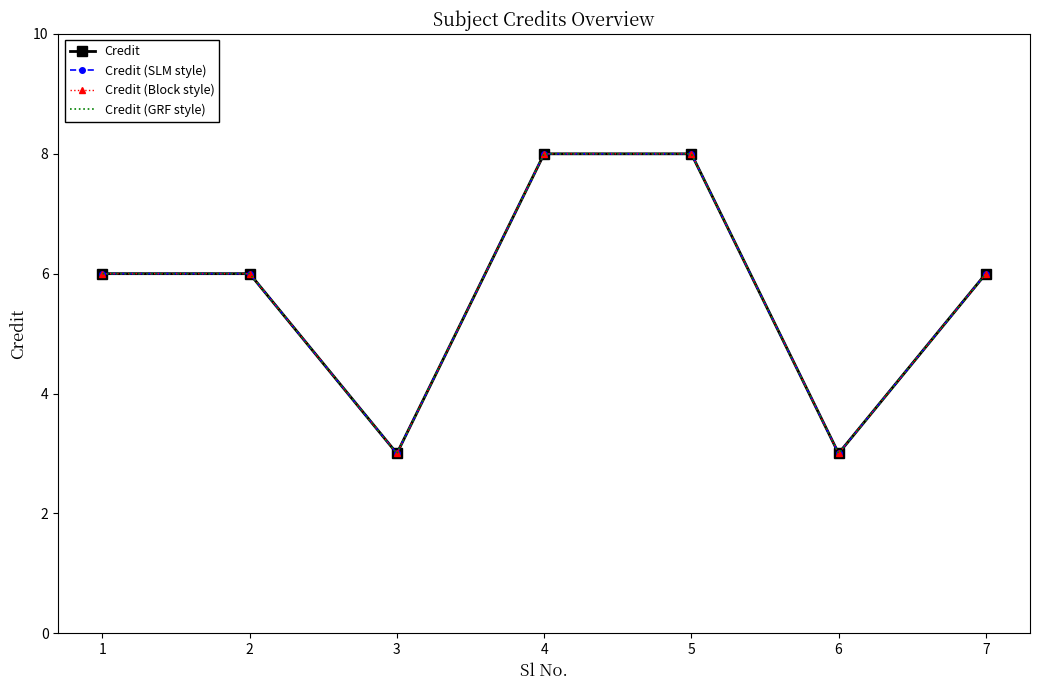

What is the average value of the Credit (Block style) series?

6